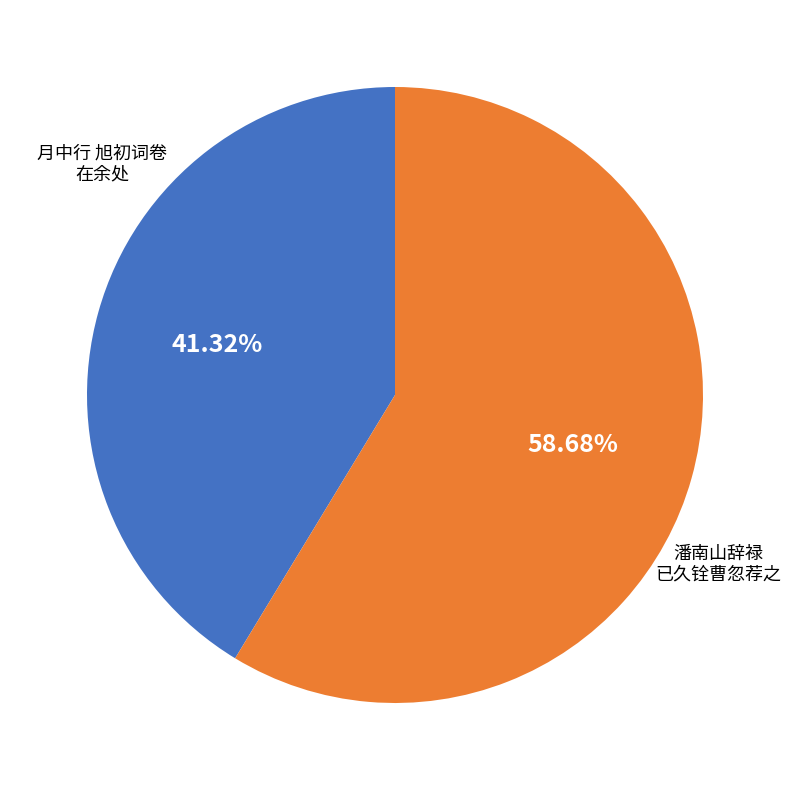

Is there a majority slice in this chart?

Yes